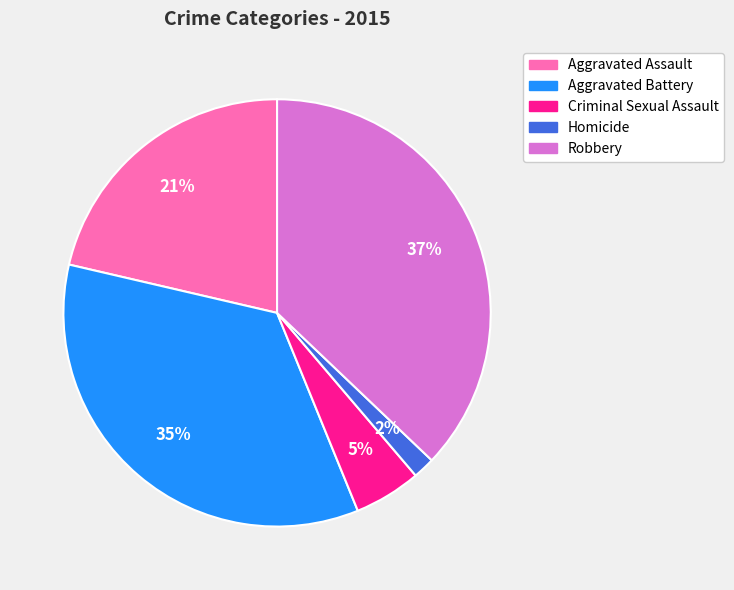

Which slice is the largest?

Robbery